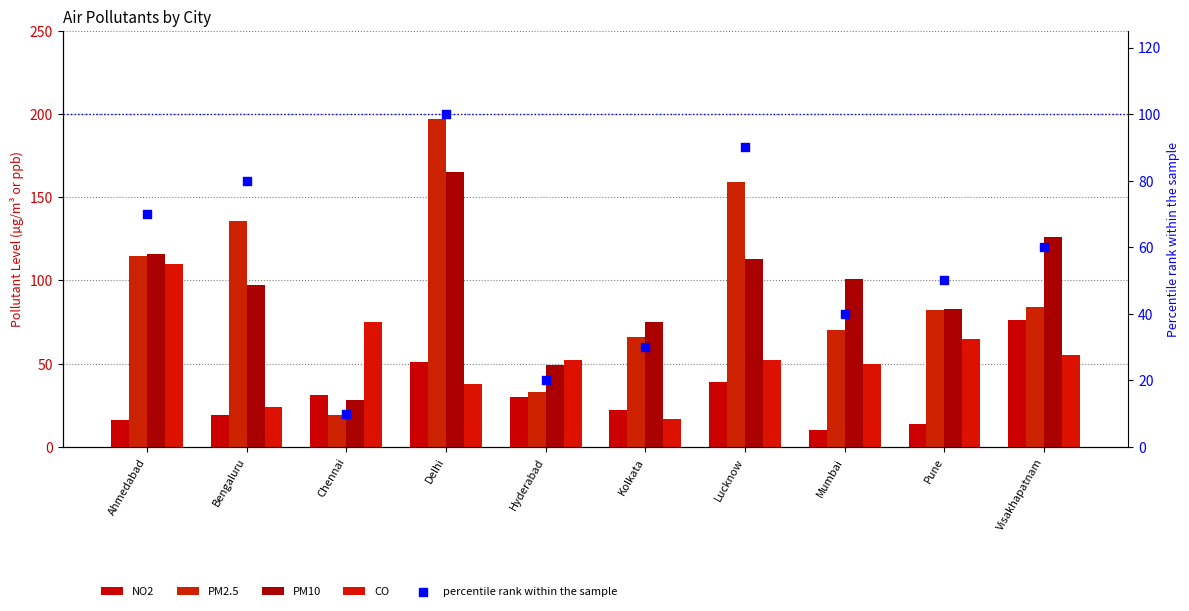

What is the total value across all series at Hyderabad?

184